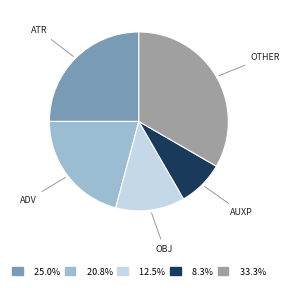

Is the sum of 33.3% and 12.5% greater than half?

No